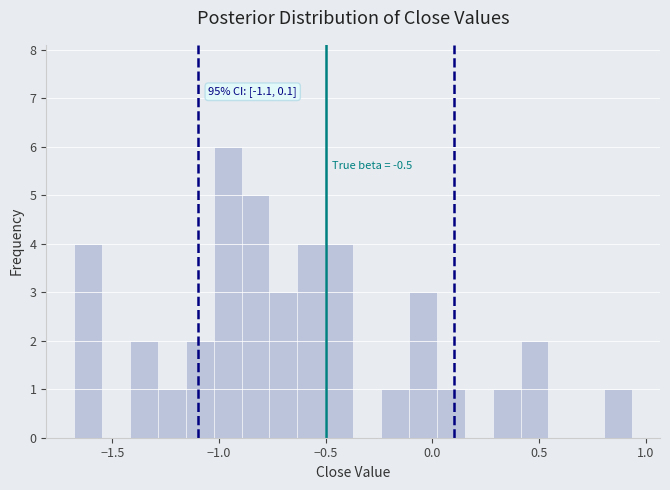

Around what value on the x-axis is the tallest bar? Give the approximate position of its centre, as read against the axis.

-0.95